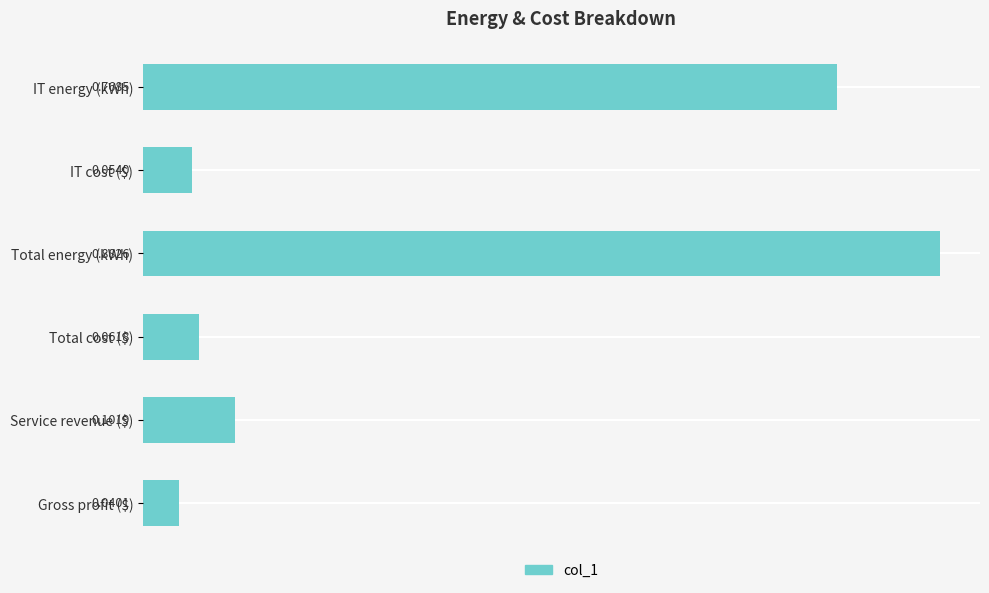

Rank the categories by value from highest to lowest.

Total energy (kWh), IT energy (kWh), Service revenue ($), Total cost ($), IT cost ($), Gross profit ($)